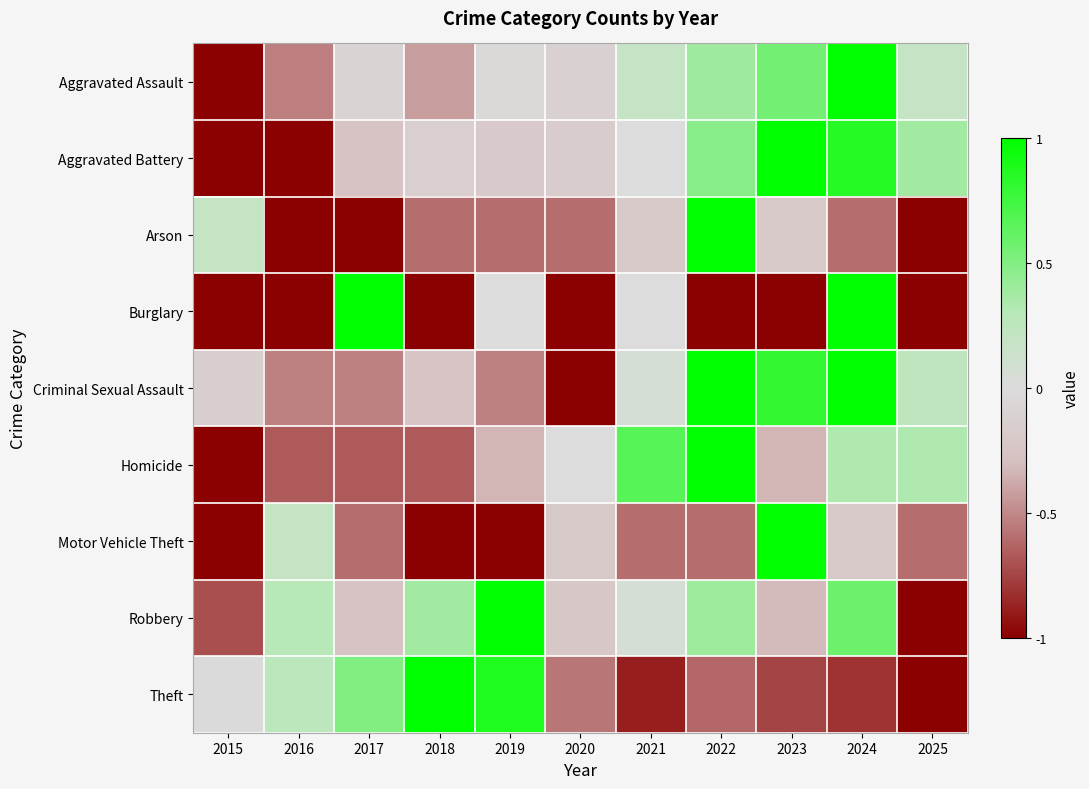

At which category is the sum across all series the highest?

2024